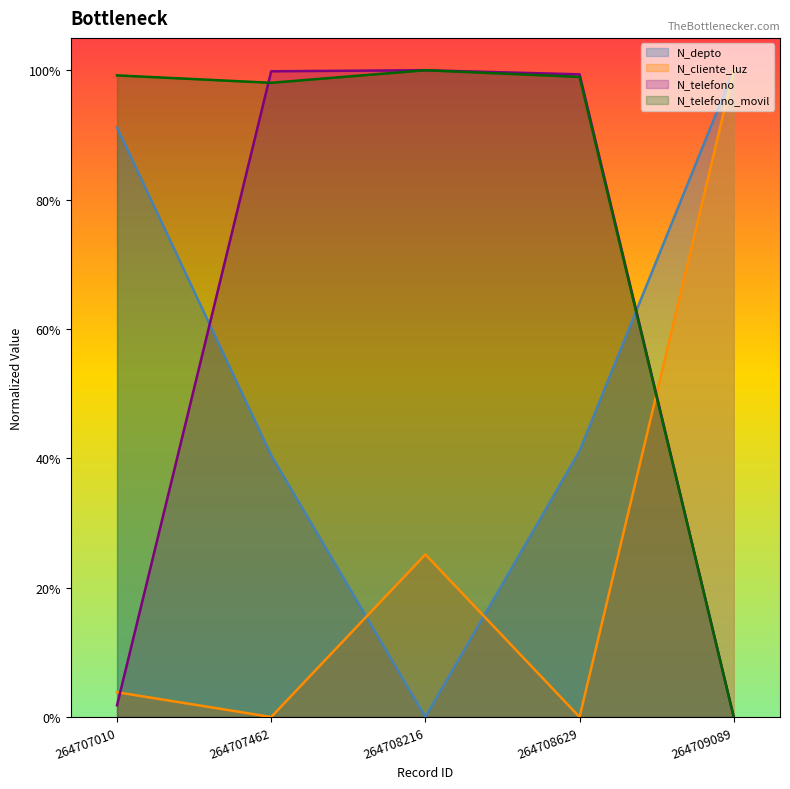

Does the chart display data point markers on the line(s)?

No